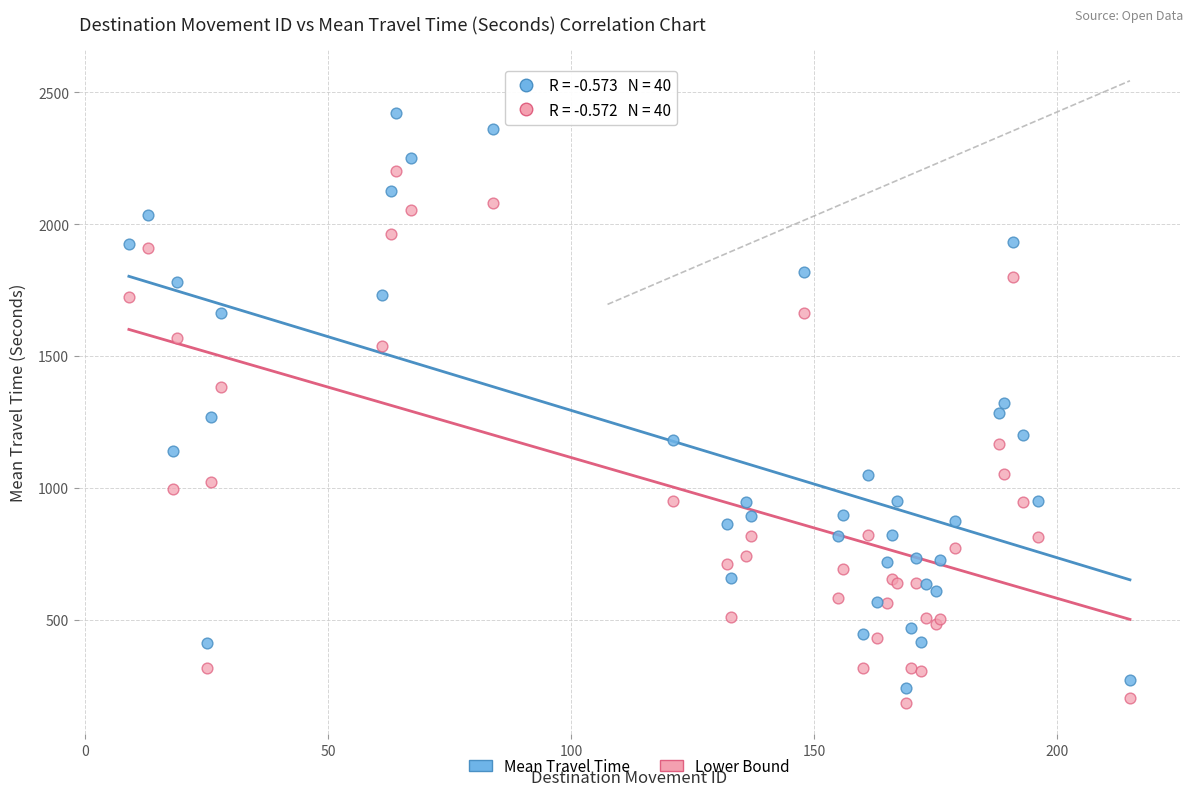

Which series reaches the maximum Y coordinate?

Mean Travel Time